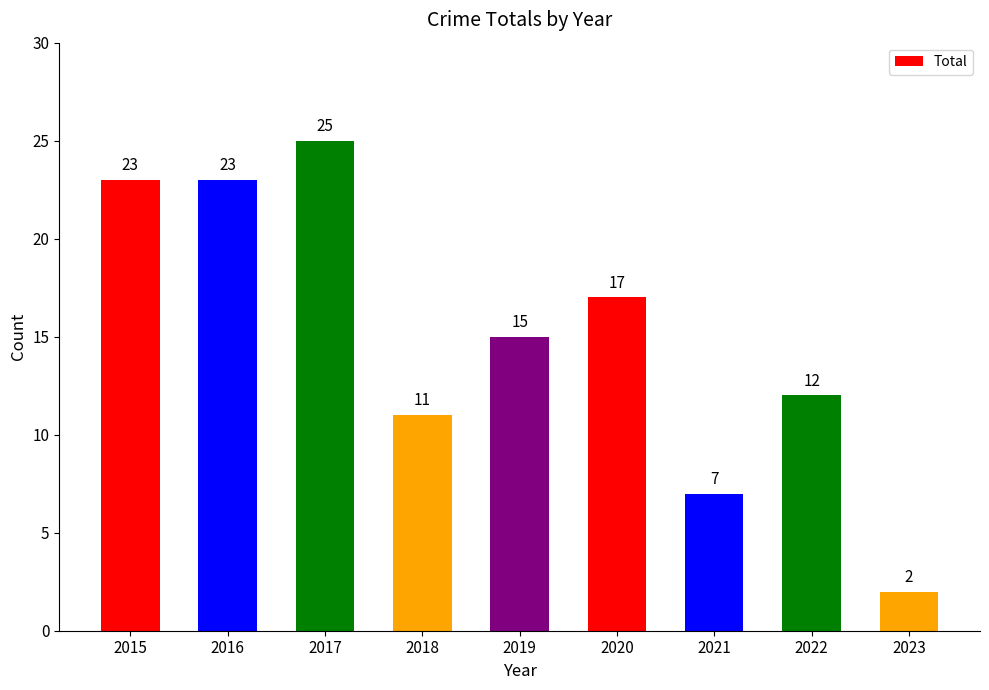

What is the difference between the values at 2015 and 2020?

6